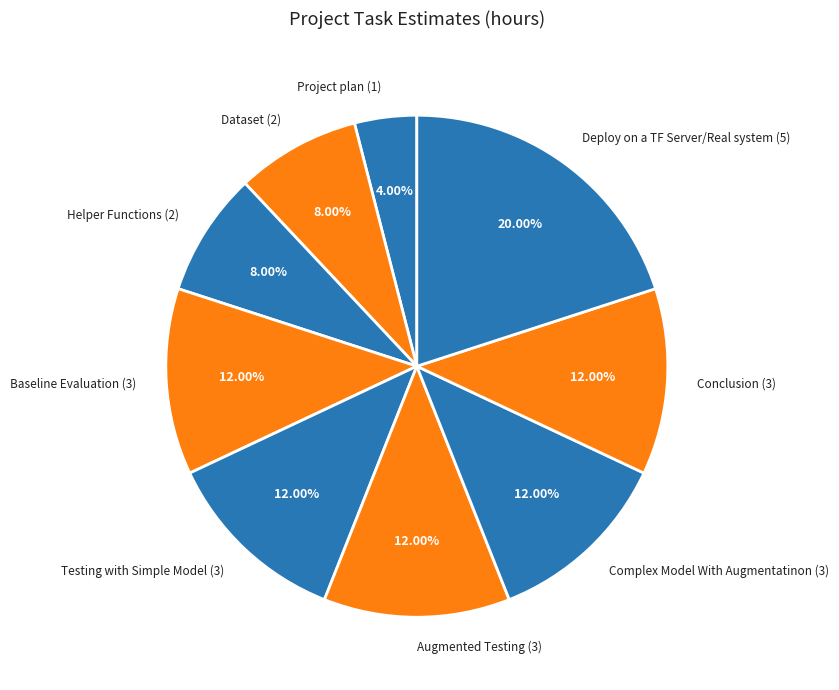

Is there any slice that represents more than half of the pie?

No